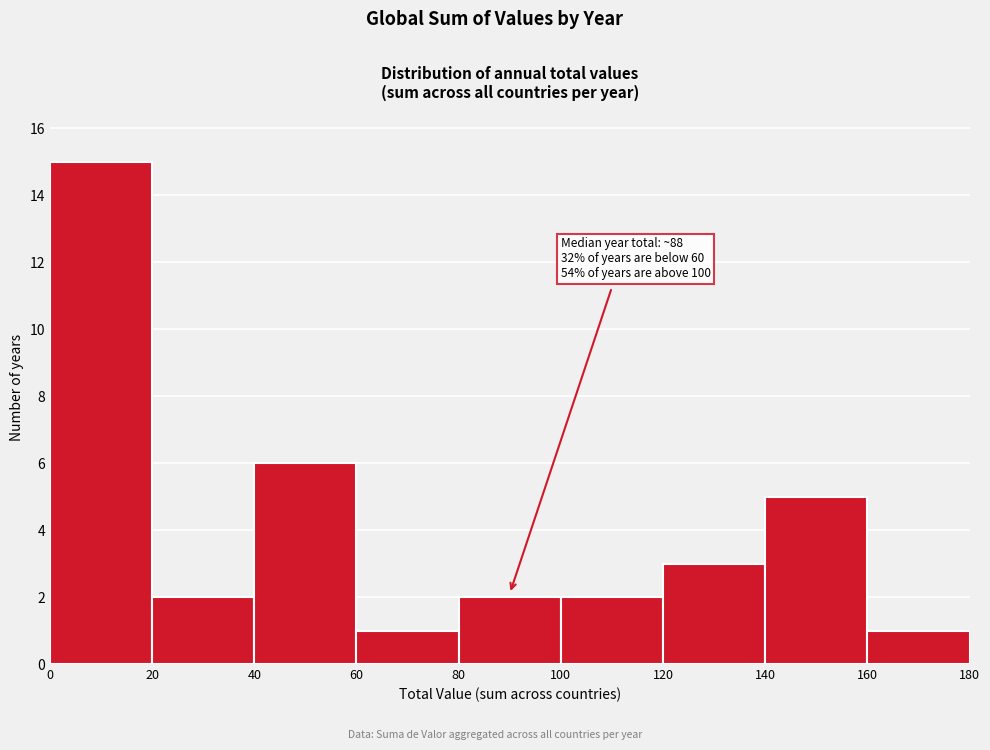

Over which range of the x-axis is the bar tallest?

0 to 20